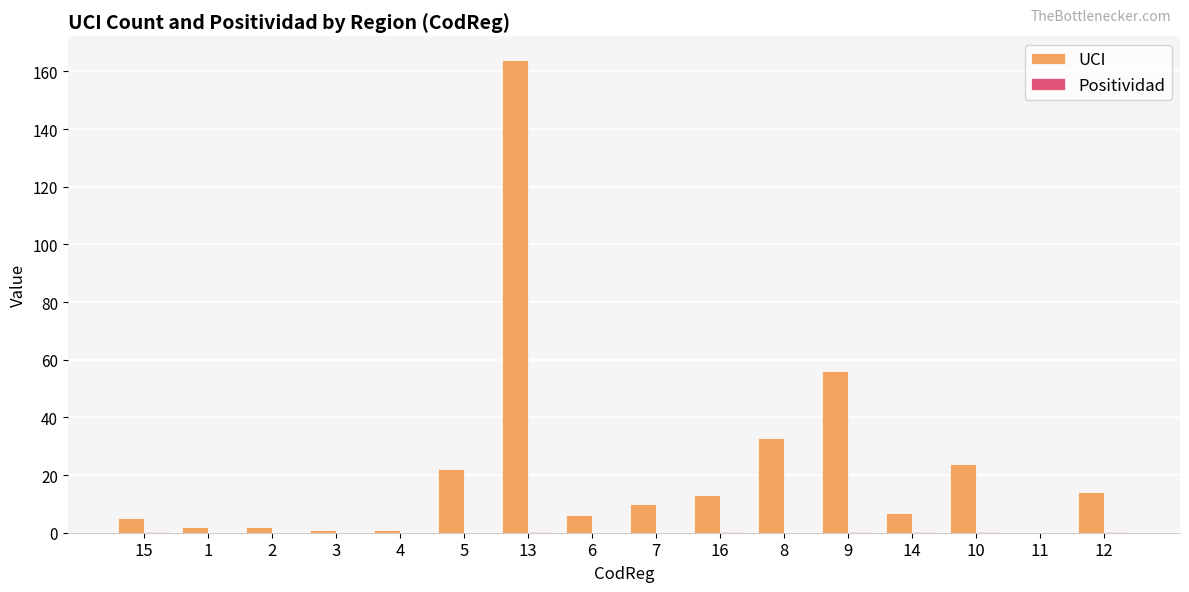

How many groups of bars are there?

16